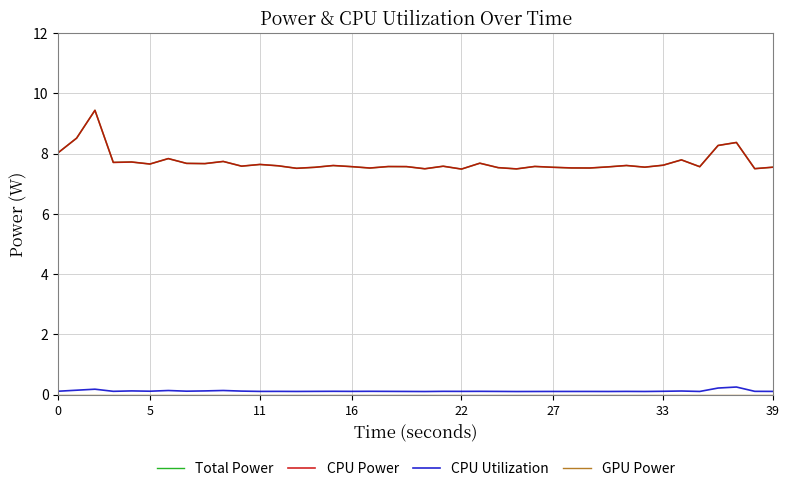

Which series has the largest total across all categories?

Total Power